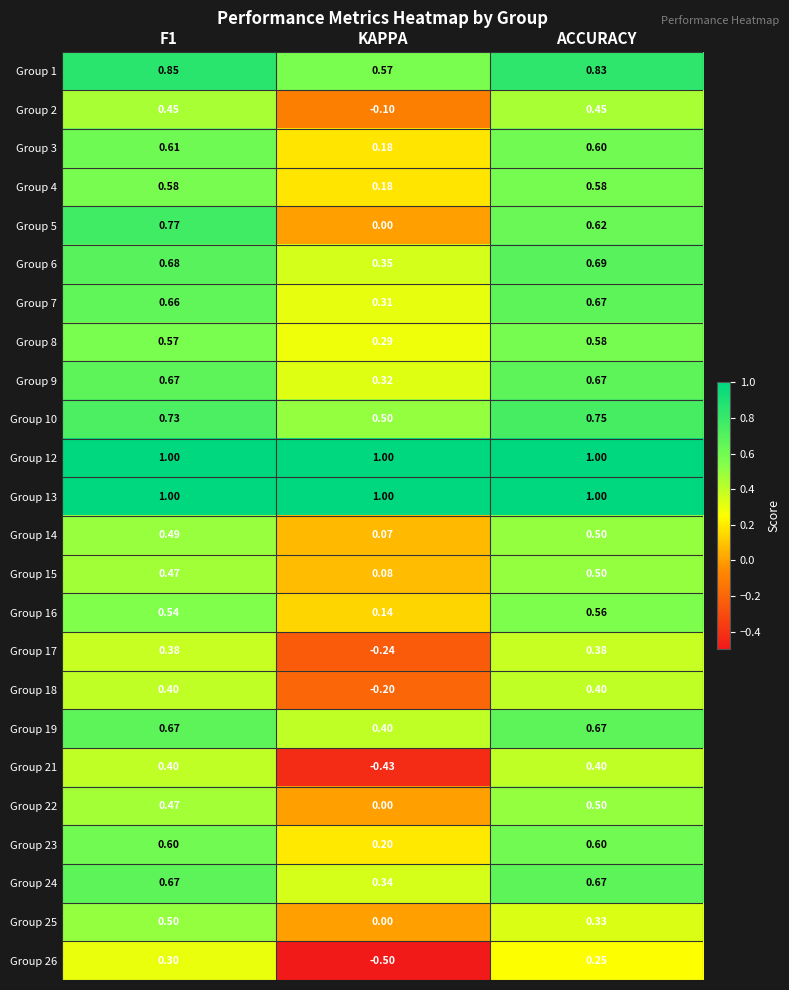

Is the value of Group 25 at ACCURACY greater than the value of Group 10 at KAPPA?

No